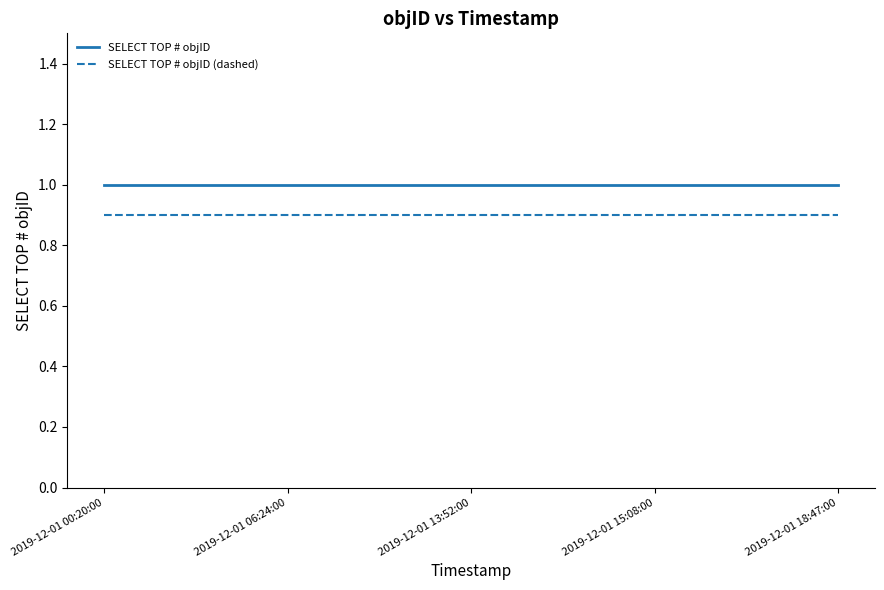

Reading left to right, extract all data points from this chart.

SELECT TOP # objID: 2019-12-01 00:20:00=1.0	2019-12-01 06:24:00=1.0	2019-12-01 13:52:00=1.0	2019-12-01 15:08:00=1.0	2019-12-01 18:47:00=1.0
SELECT TOP # objID (dashed): 2019-12-01 00:20:00=0.9	2019-12-01 06:24:00=0.9	2019-12-01 13:52:00=0.9	2019-12-01 15:08:00=0.9	2019-12-01 18:47:00=0.9